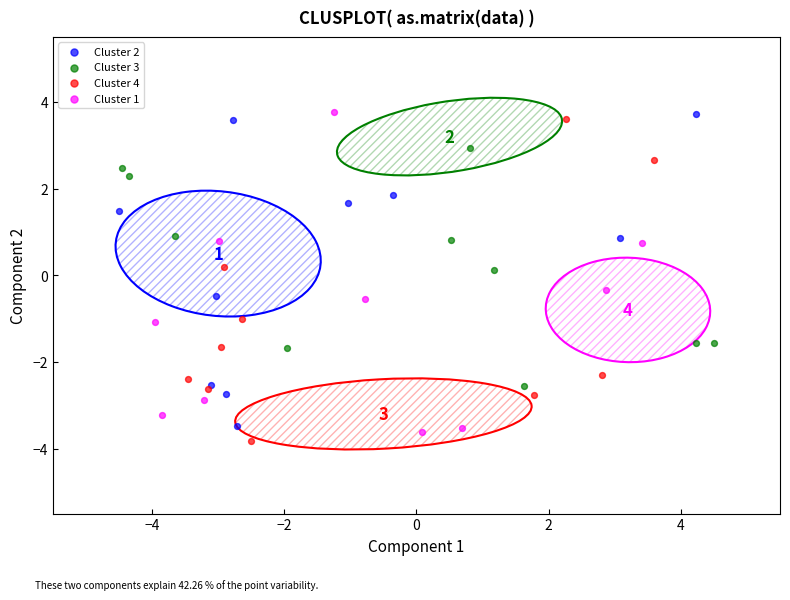

Which series reaches the minimum Y coordinate?

Cluster 4